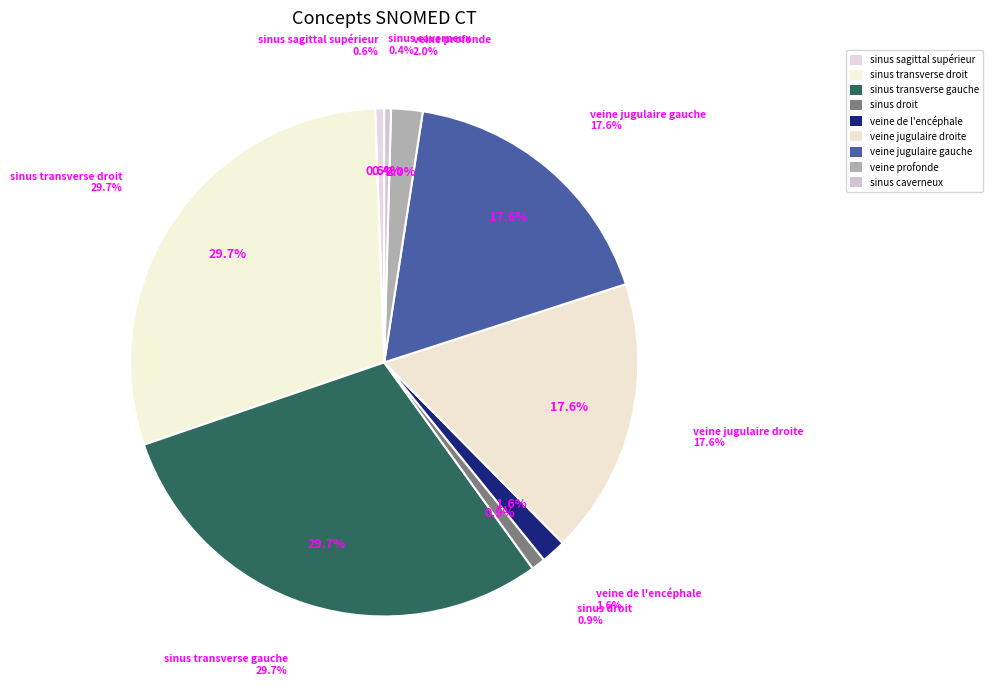

To the nearest percent, what is the combined percentage of sinus transverse gauche and sinus transverse droit?

59%